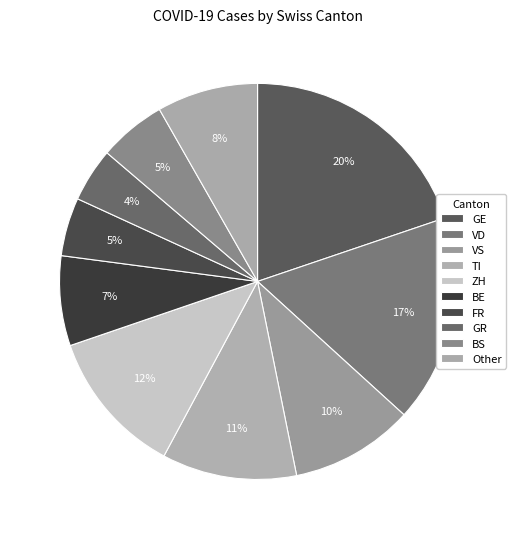

Which category has the biggest portion of the pie?

GE